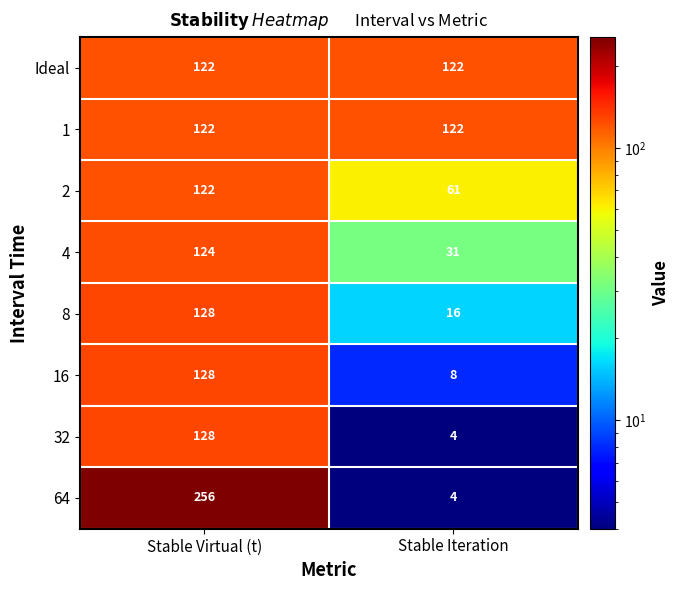

Is it true that 32 equals 4 at Stable Iteration?

True